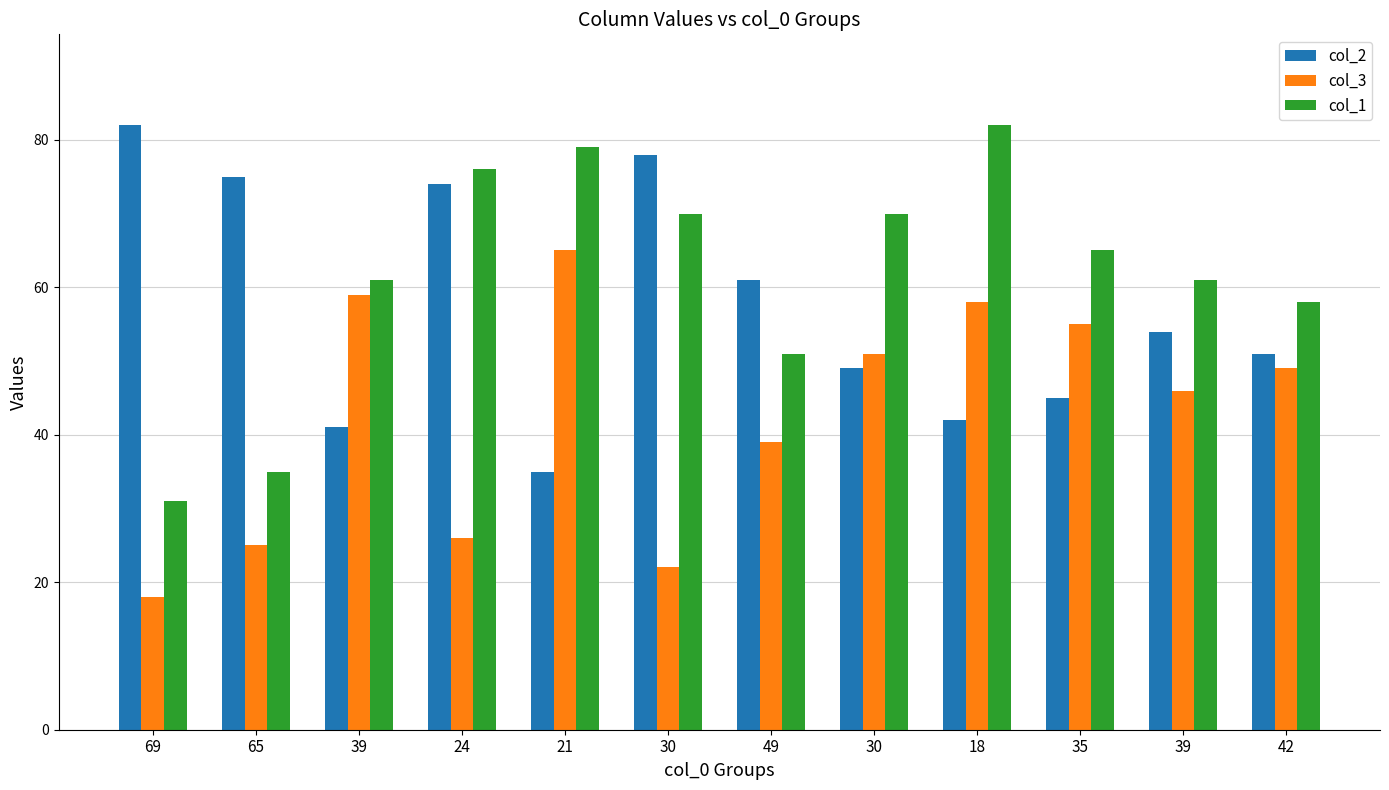

What is the difference between the col_2 values at 30 and 18?

36